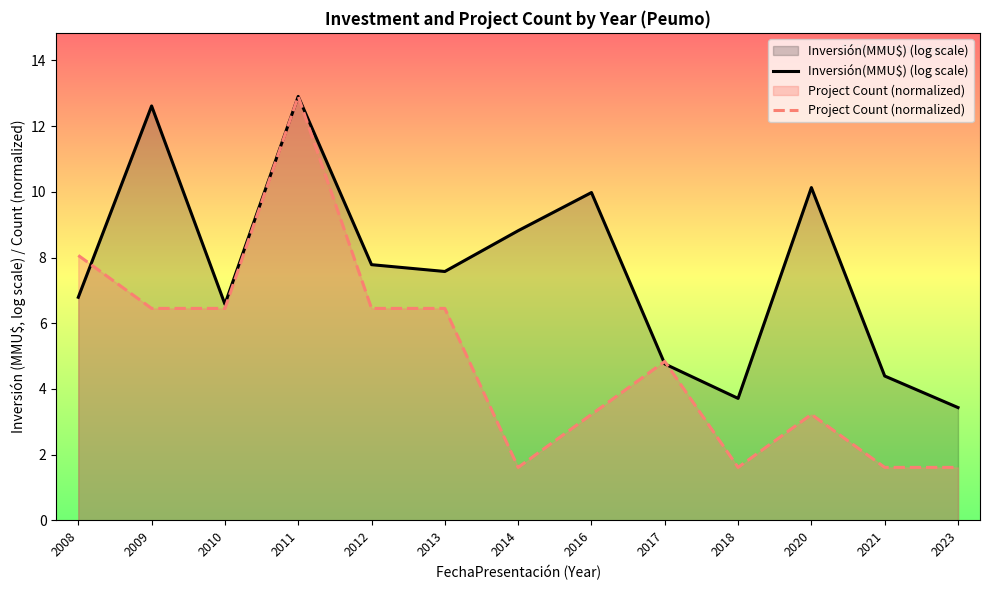

Does the chart display data point markers on the line(s)?

No